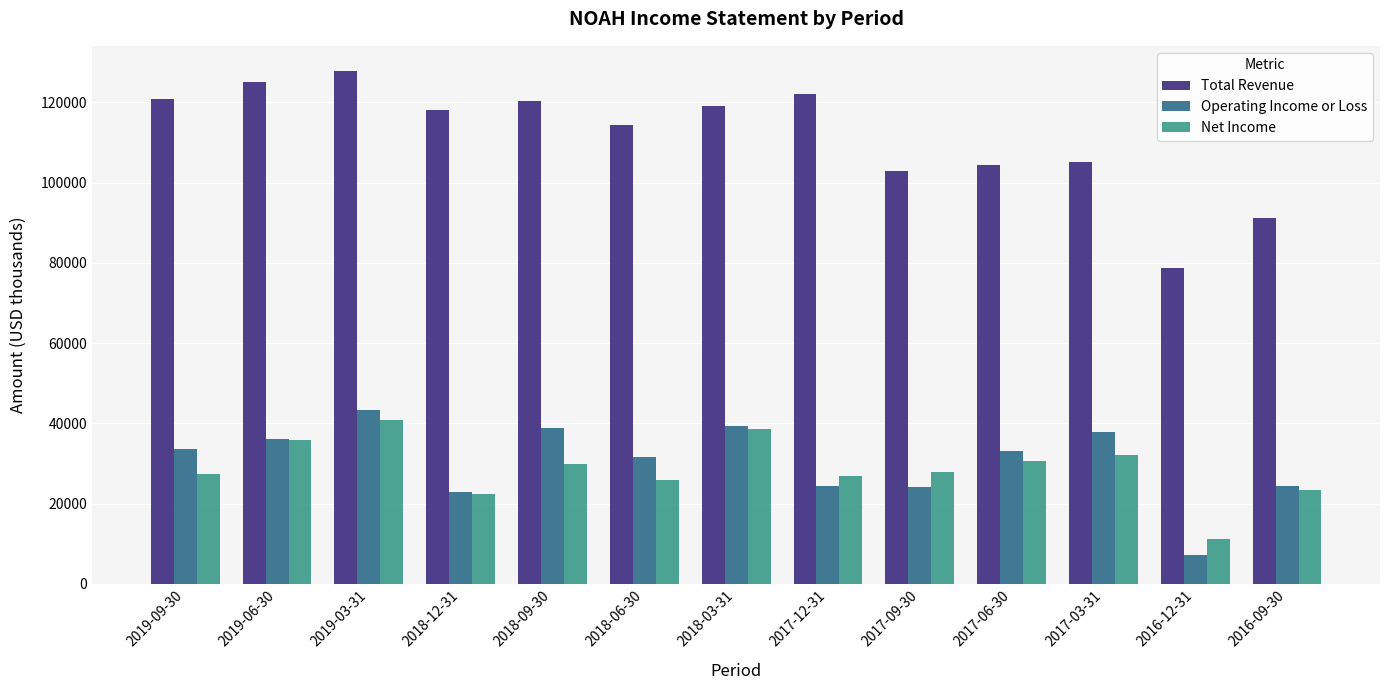

What position from the left is 2017-06-30?

10